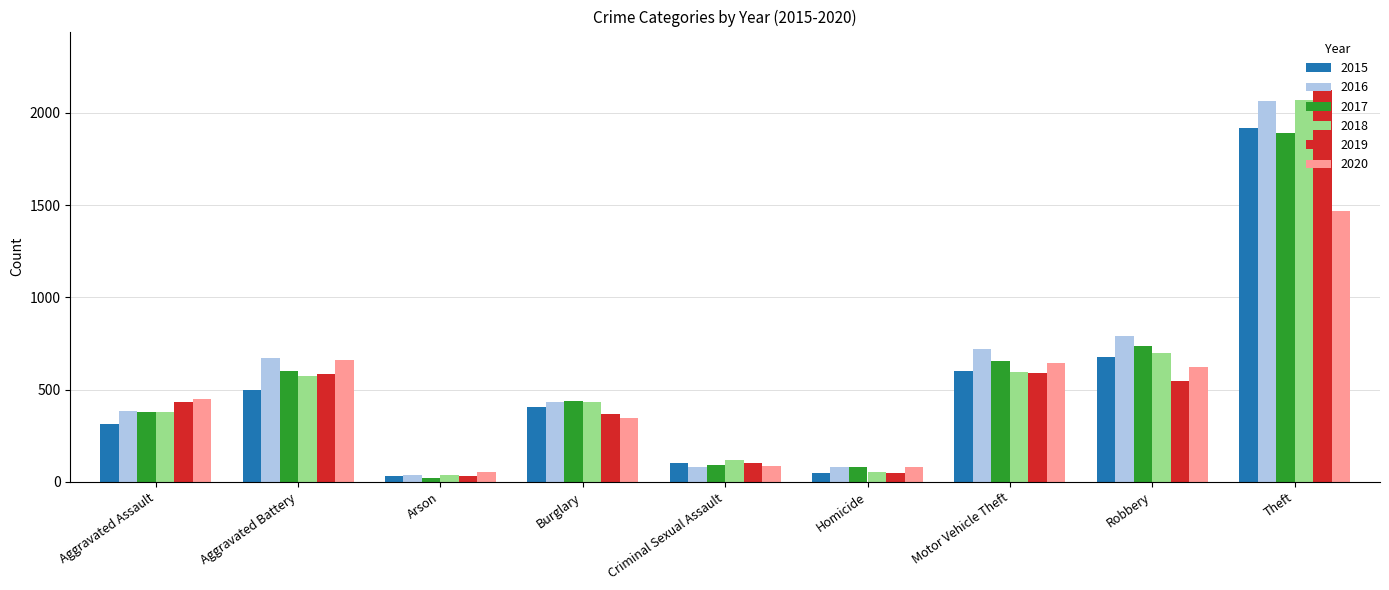

How many bars are there in each group?

6